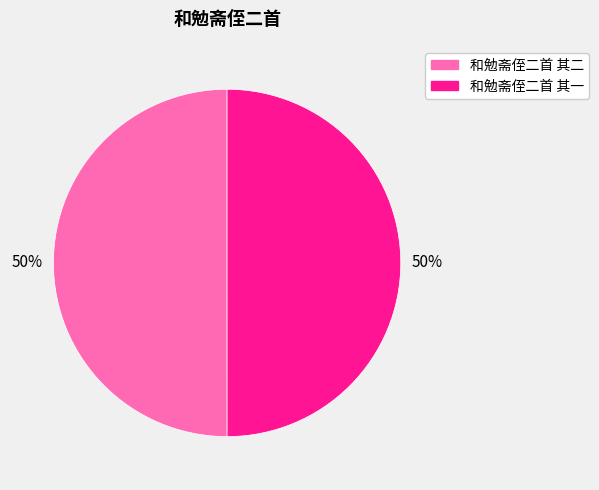

Do 和勉斋侄二首 其二 and 和勉斋侄二首 其一 together represent more than half of the pie?

Yes